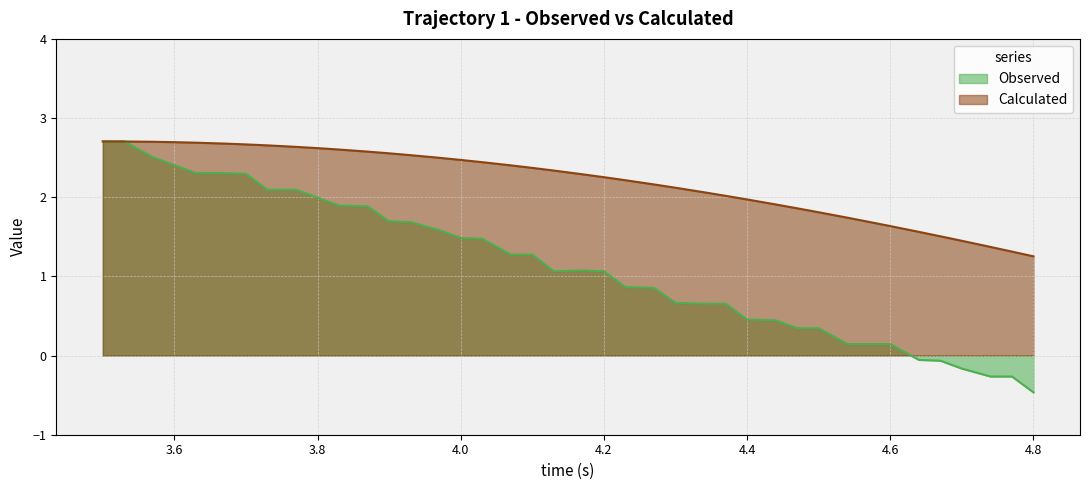

Rank the series at 4.6 from highest to lowest value.

Calculated, Observed